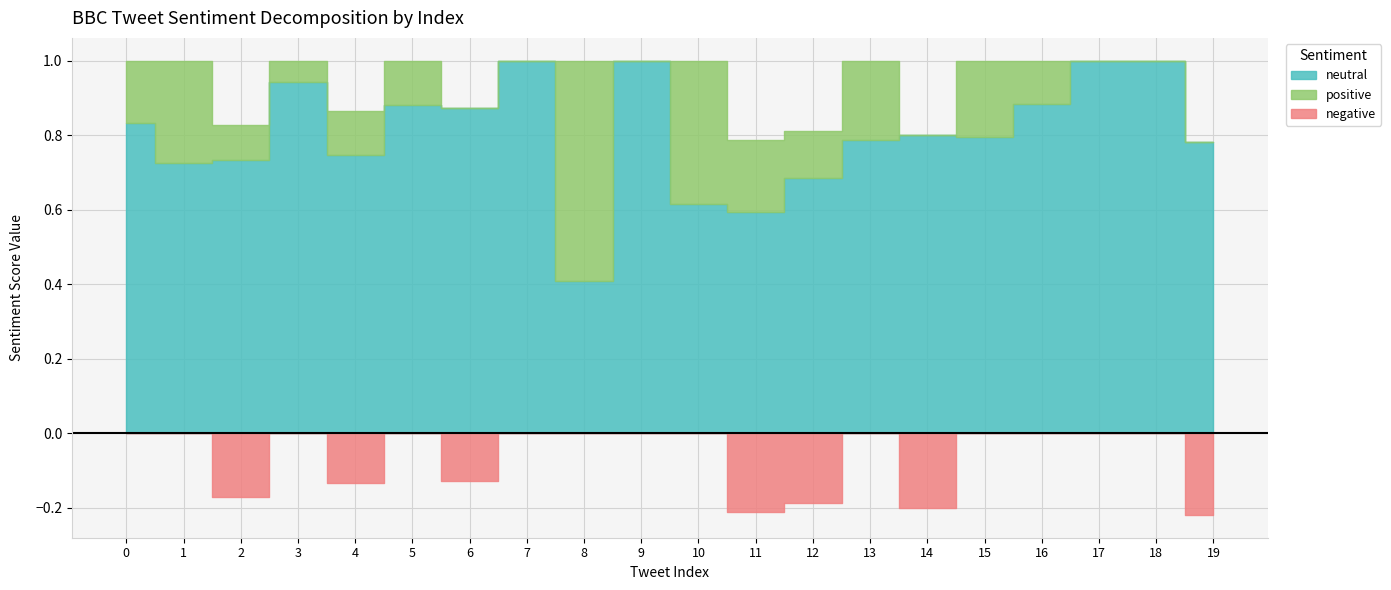

At 15, list the series in order from largest to smallest.

neutral, positive, negative